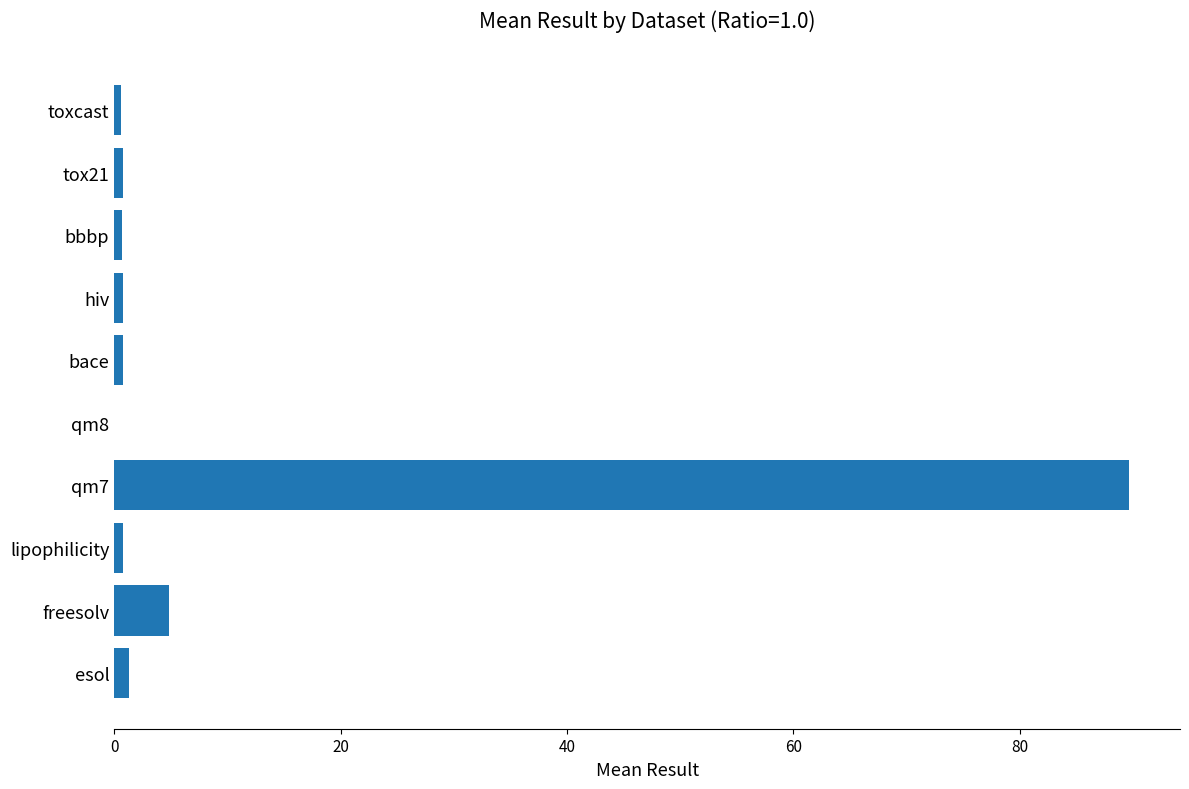

Which label corresponds to the largest value in the chart?

qm7